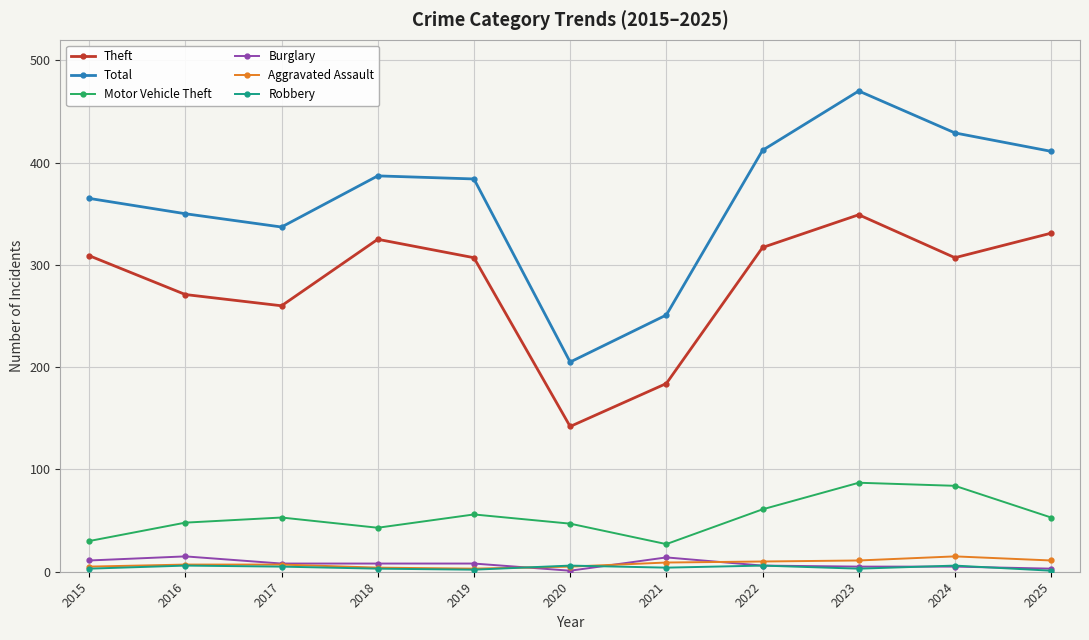

In Theft, how many points are higher than both neighbors (excluding endpoints)?

2